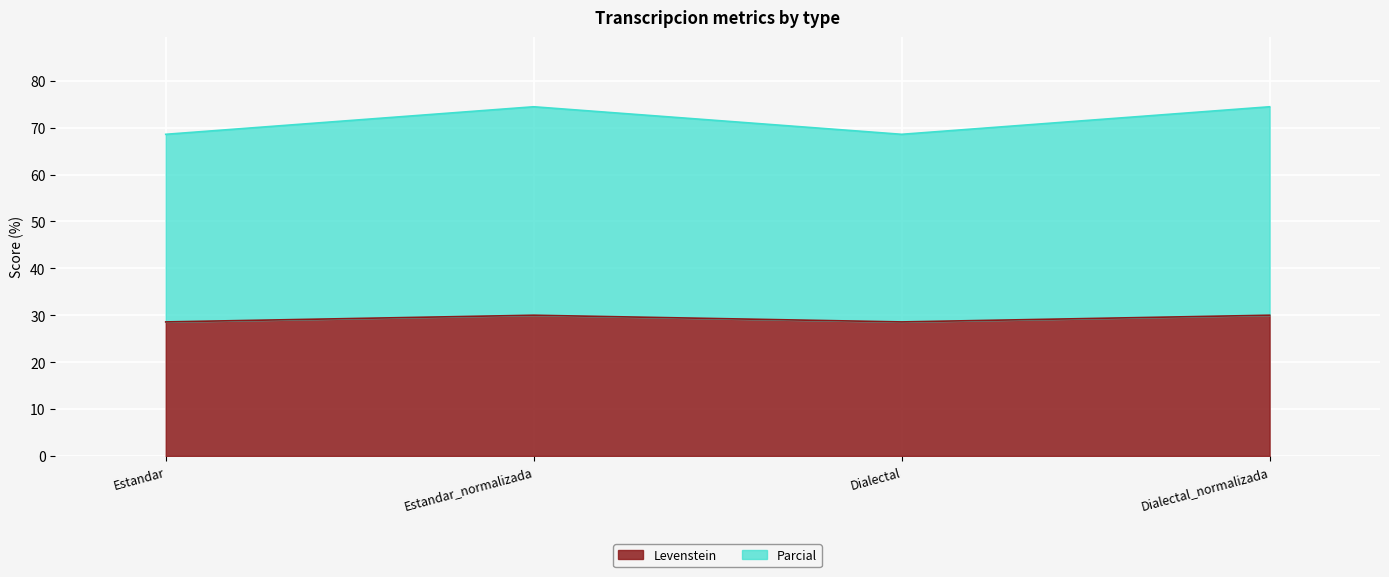

What is the value of the Levenstein point at the 4th from the left?

30.0